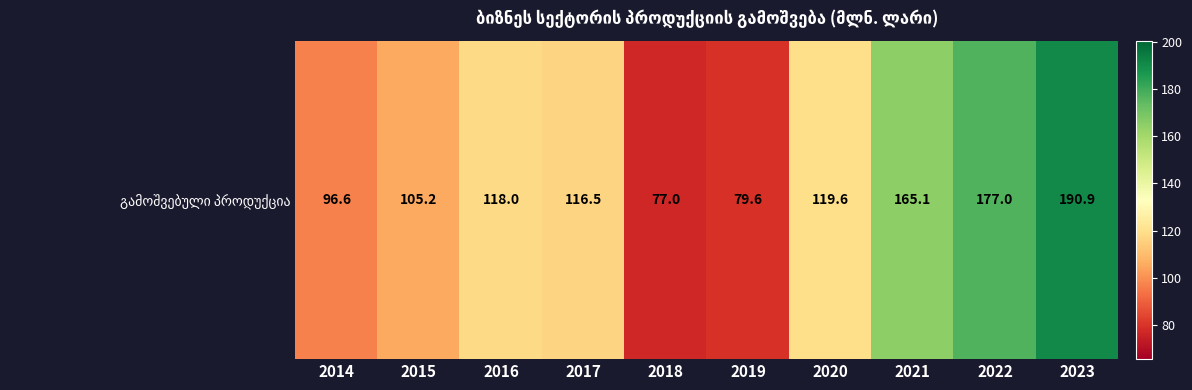

The chart shows a value of 89.0 at 2022. True or false?

False